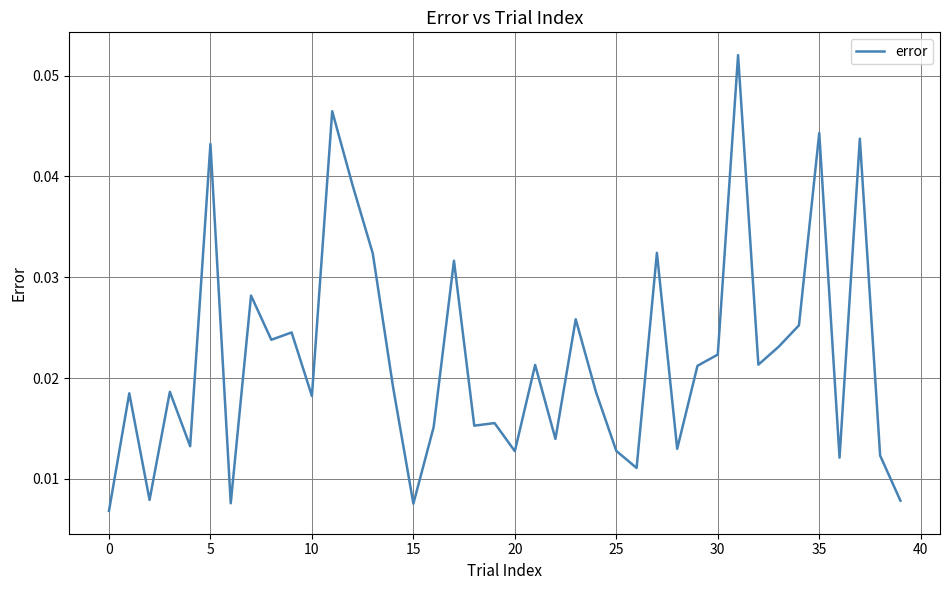

Reading left to right, extract all data points from this chart.

0.0	0.0	0.0	0.0	0.0	0.0	0.0	0.0	0.0	0.0	0.0	0.0	0.0	0.0	0.0	0.0	0.0	0.0	0.0	0.0	0.0	0.0	0.0	0.0	0.0	0.0	0.0	0.0	0.0	0.0	0.0	0.1	0.0	0.0	0.0	0.0	0.0	0.0	0.0	0.0